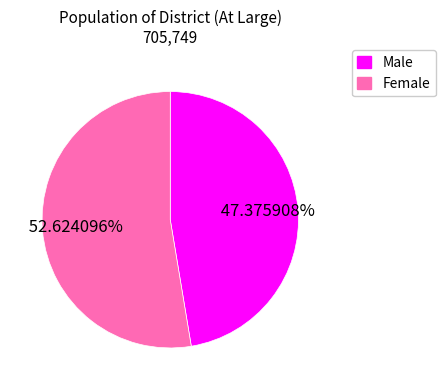

Do Male and Female together represent more than half of the pie?

Yes